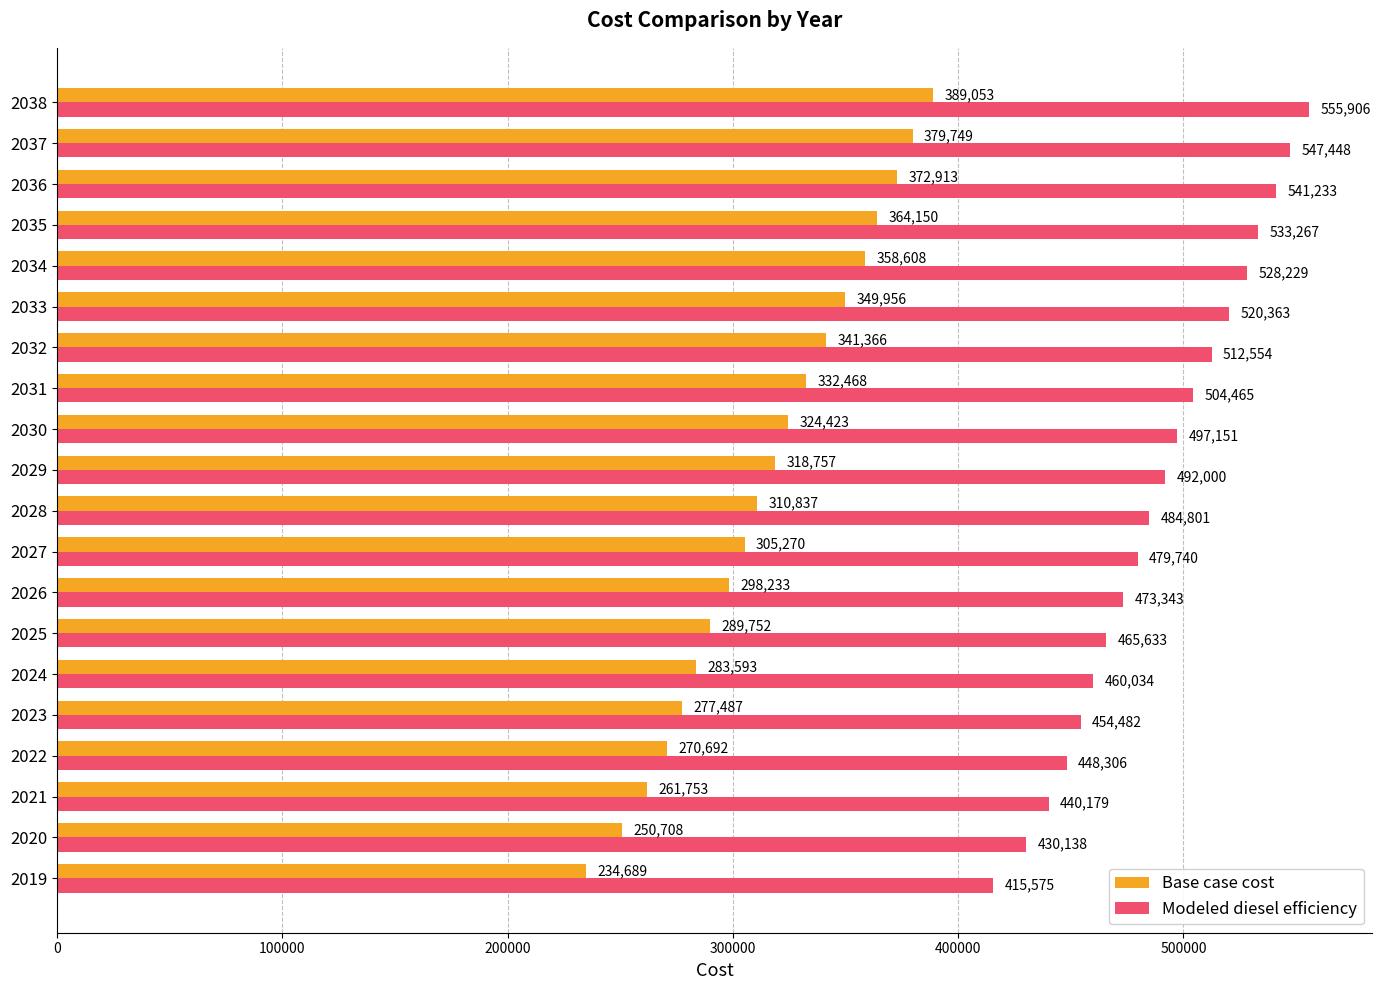

What are all the series names shown in the legend?

Base case cost, Modeled diesel efficiency